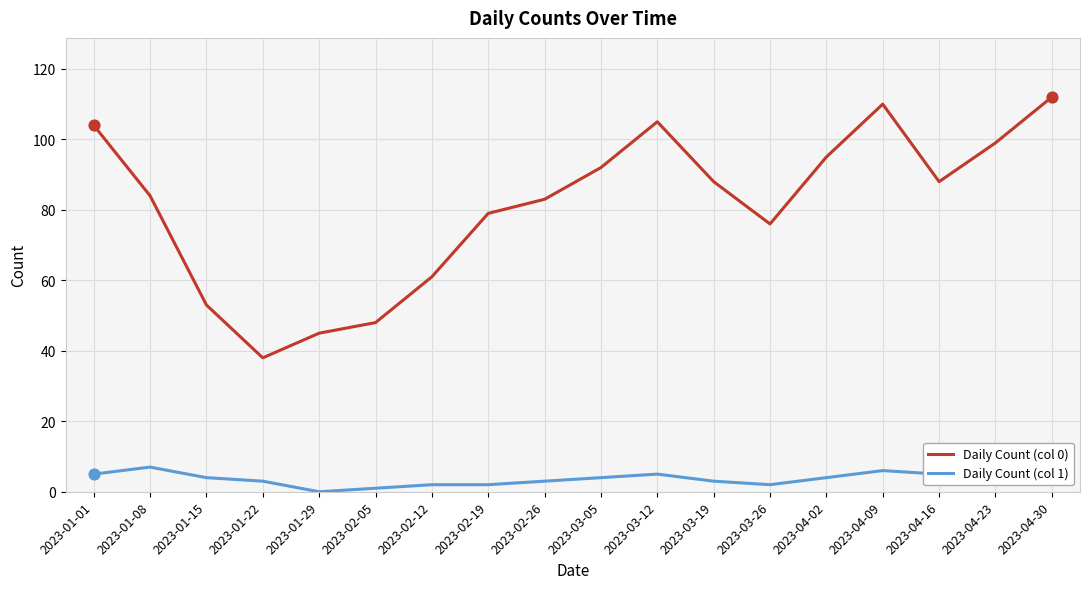

What are all the series names shown in the legend?

Daily Count (col 0), Daily Count (col 1)